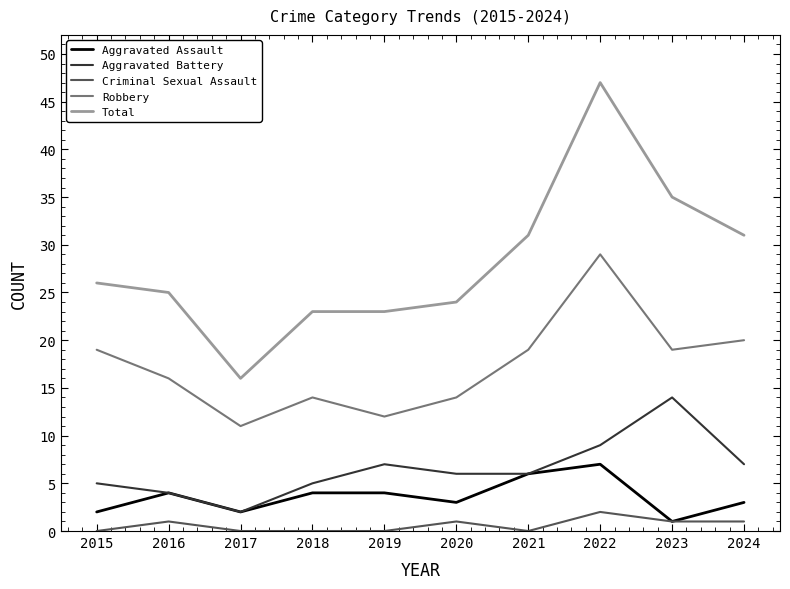

Which category has the lowest value in the Robbery series?

2017